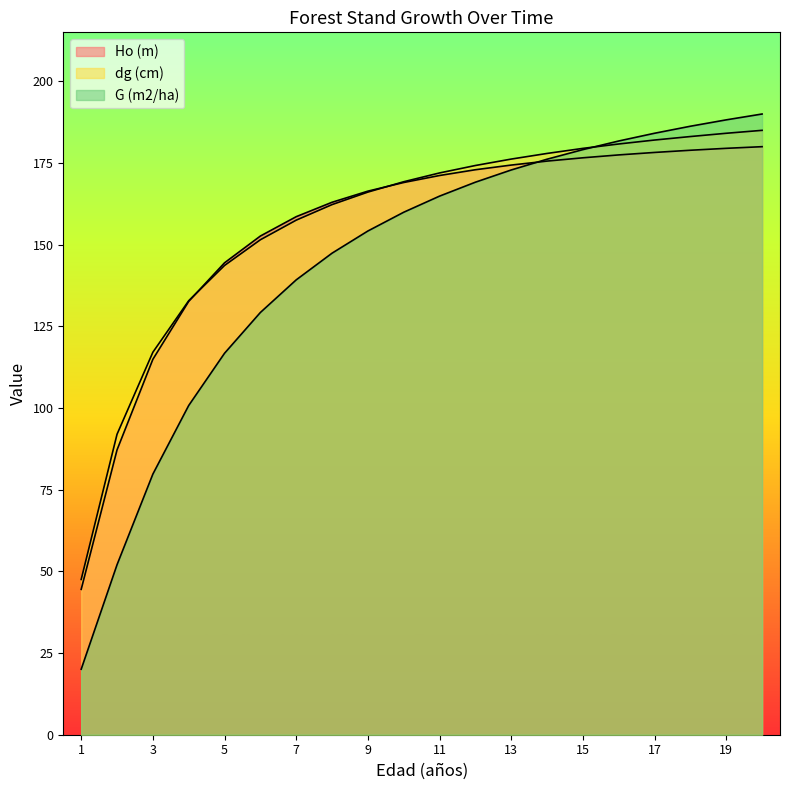

What is the difference between the maximum and second lowest values in the dg (cm) series?

93.0